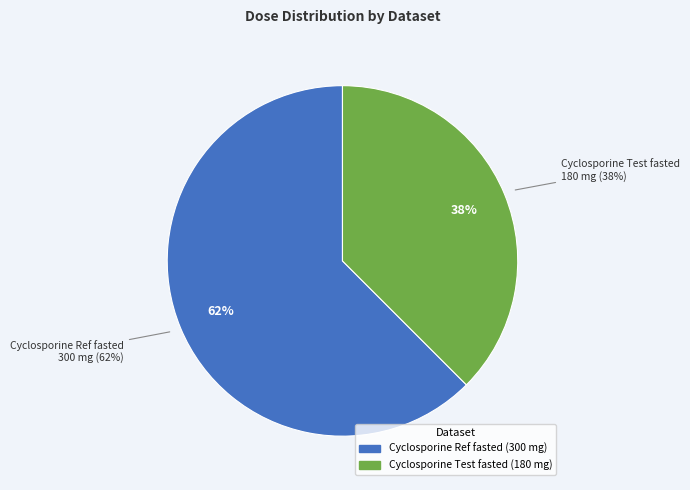

How much of the chart is everything except Cyclosporine Ref fasted?

37.5%